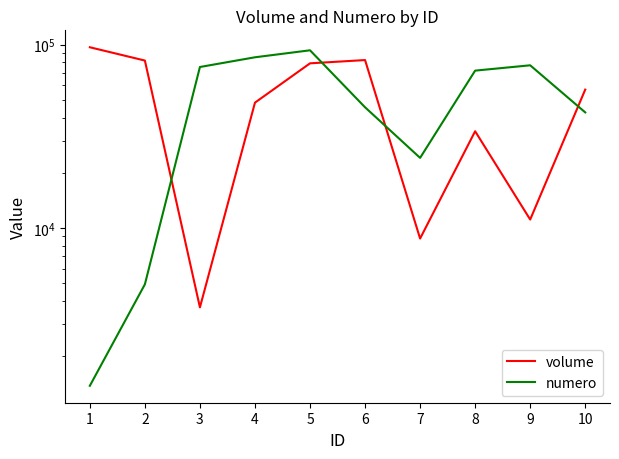

What is the sum of the volume values at 1 and 9?

107938